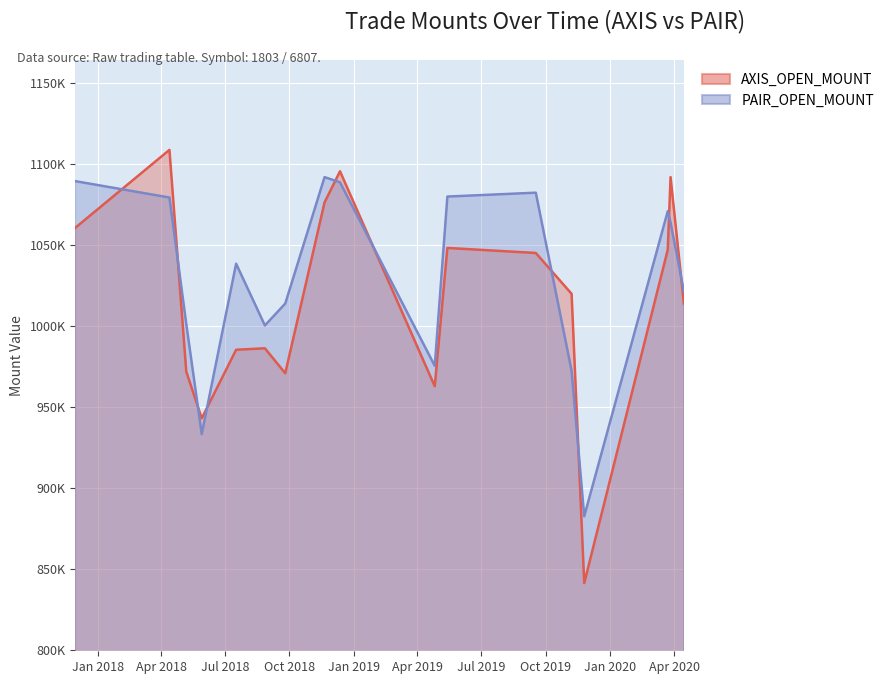

In AXIS_OPEN_MOUNT, how many points are higher than both neighbors (excluding endpoints)?

5